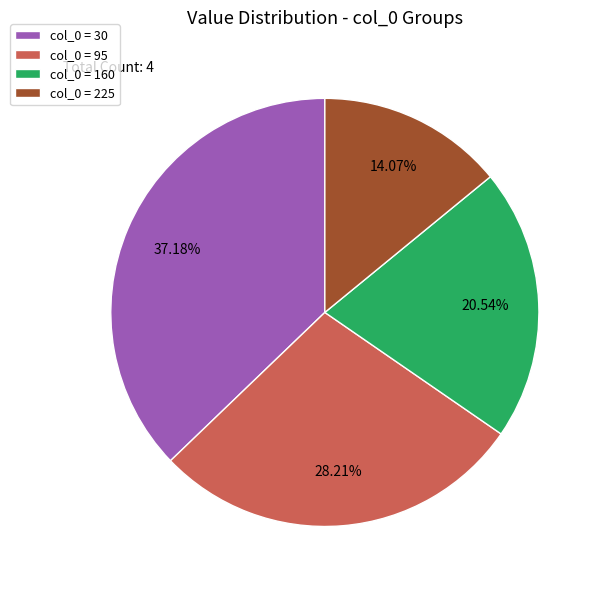

Which category has the smallest portion of the pie?

col_0 = 225